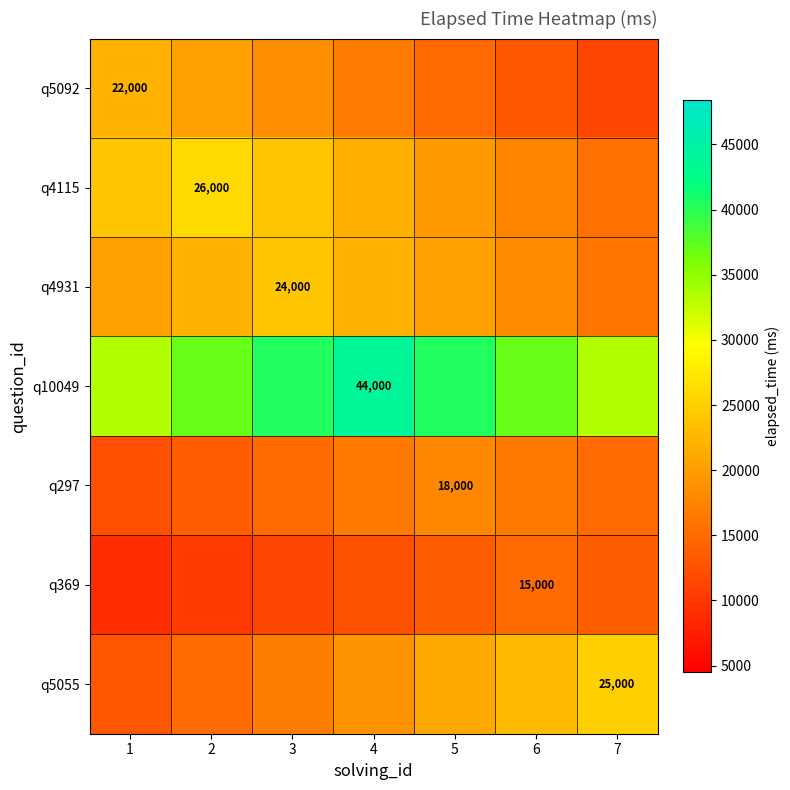

Is the value of q5055 at 7 greater than the value of q297 at 2?

Yes